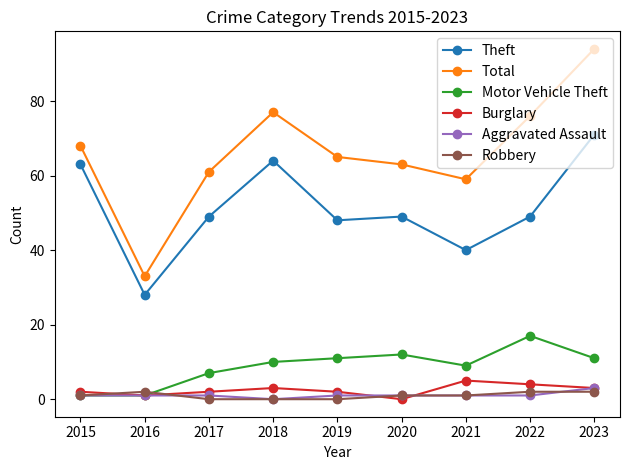

Rank the categories by Total value from highest to lowest.

2023, 2018, 2022, 2015, 2019, 2020, 2017, 2021, 2016